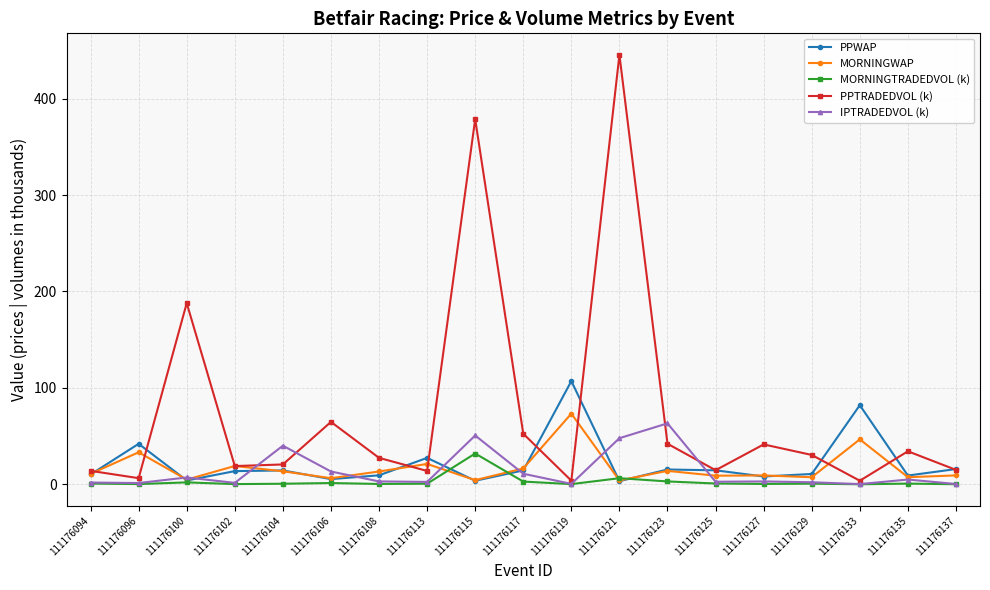

How many distinct data groups are displayed?

5